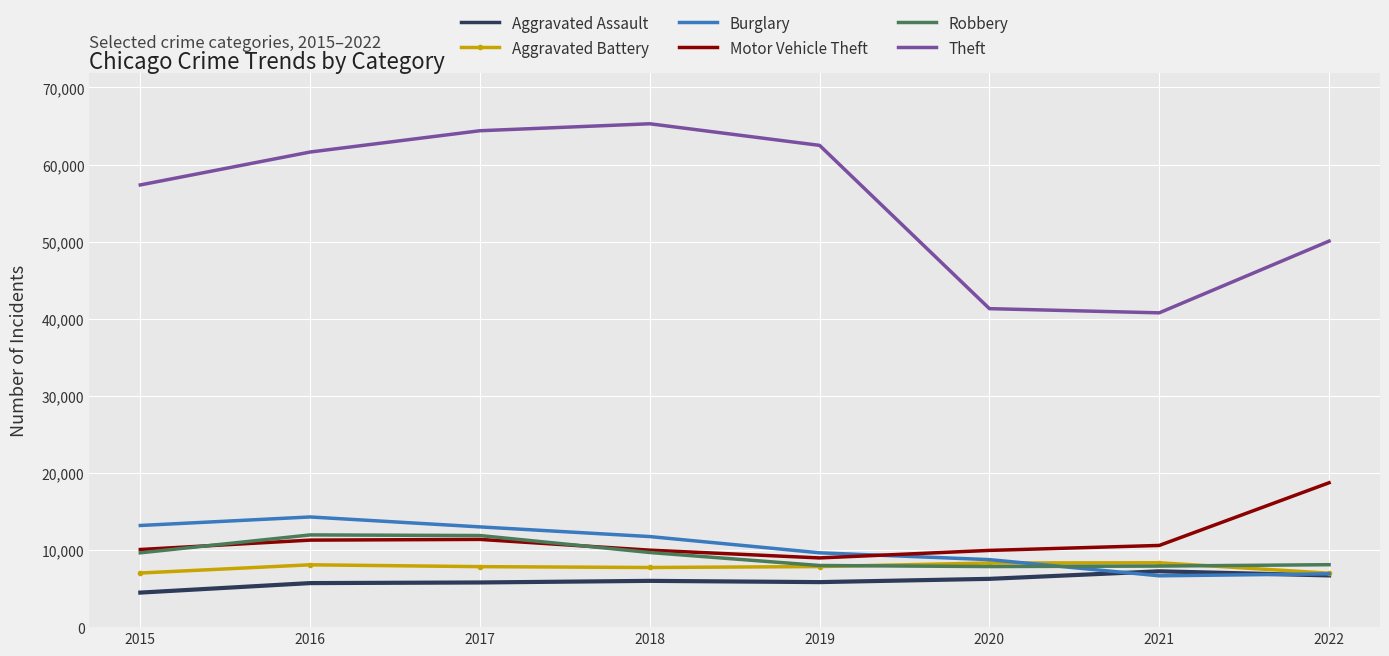

True or false: Theft and Aggravated Assault intersect in this chart.

False